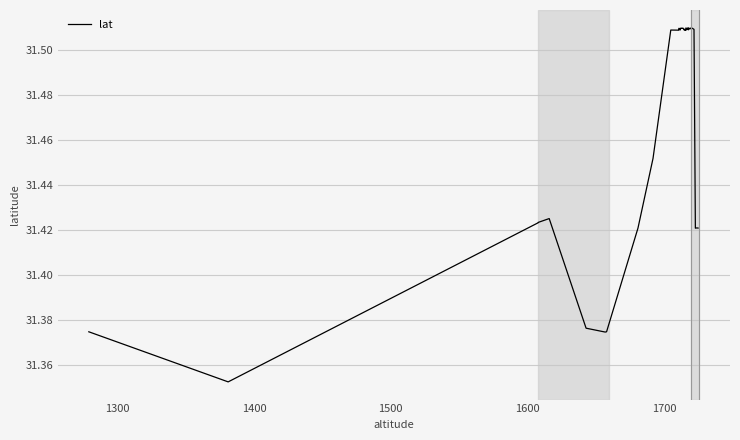

Reading left to right, what are all the values shown in this chart?

31.4	31.4	31.4	31.4	31.4	31.4	31.4	31.4	31.4	31.5	31.5	31.5	31.5	31.5	31.5	31.5	31.5	31.5	31.5	31.5	31.5	31.5	31.5	31.5	31.5	31.5	31.5	31.5	31.5	31.5	31.5	31.5	31.5	31.5	31.5	31.5	31.5	31.4	31.4	31.4